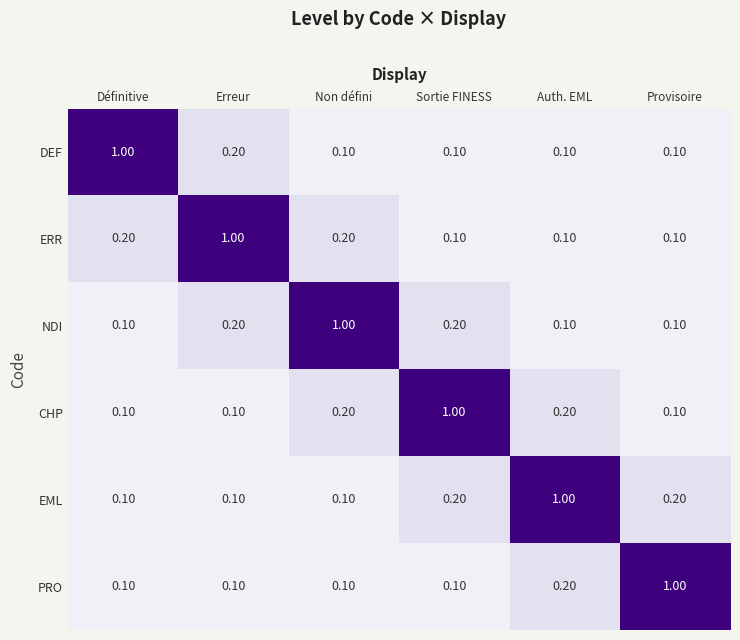

What is the average value of the DEF series?

0.3